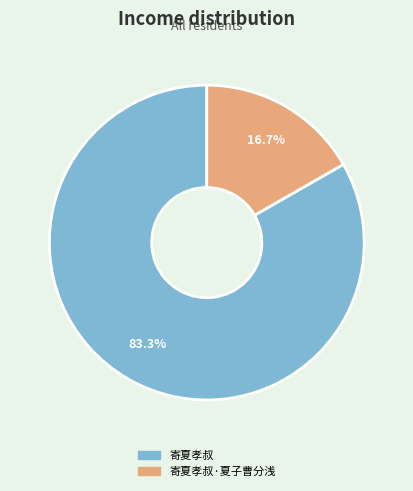

What is the ratio of the value at 寄夏孝叔 to the value at 寄夏孝叔·夏子曹分浅?

5.0